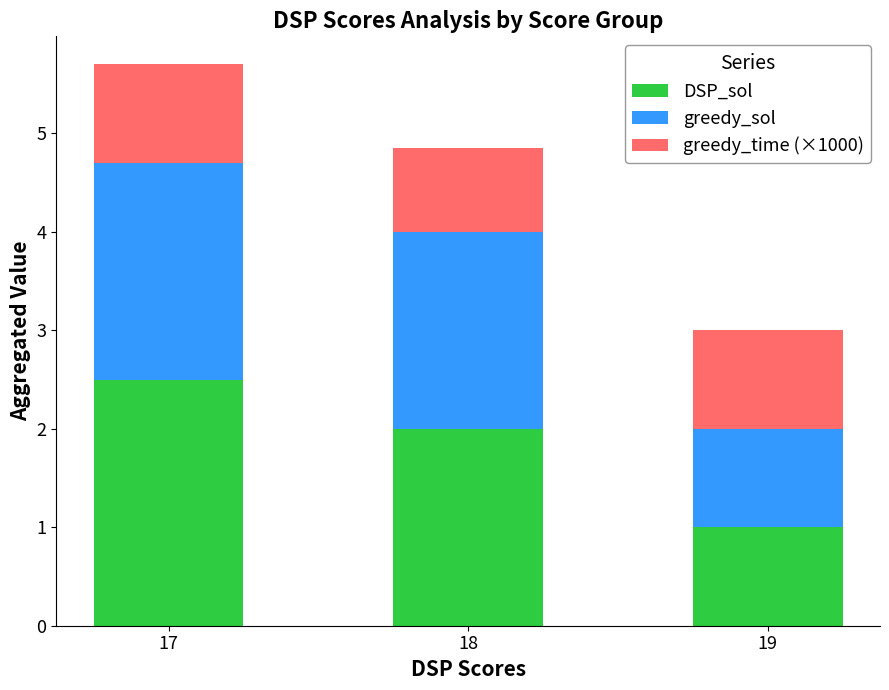

Is it true that DSP_sol equals 1.0 at 19?

True